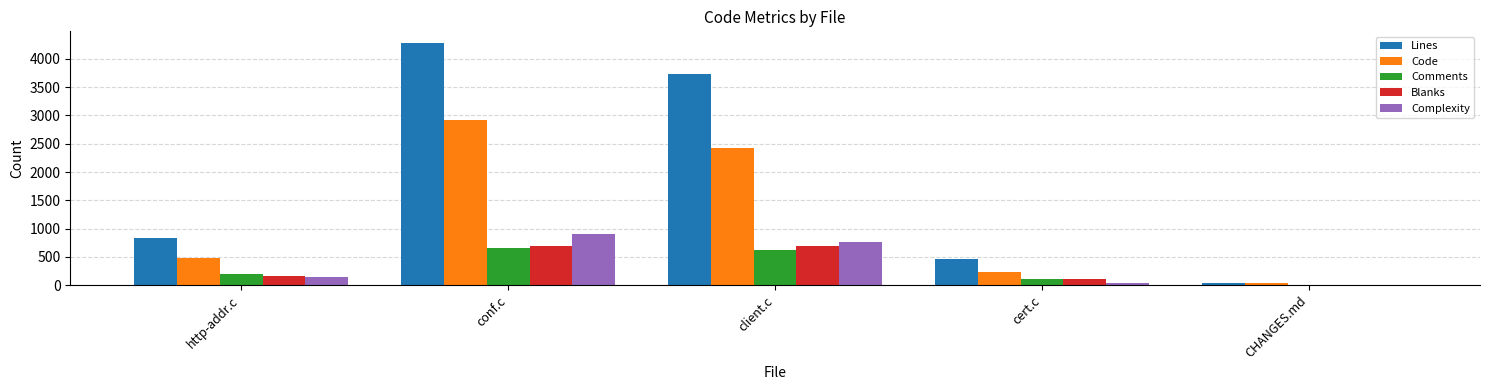

Which series has the widest spread of values?

Lines